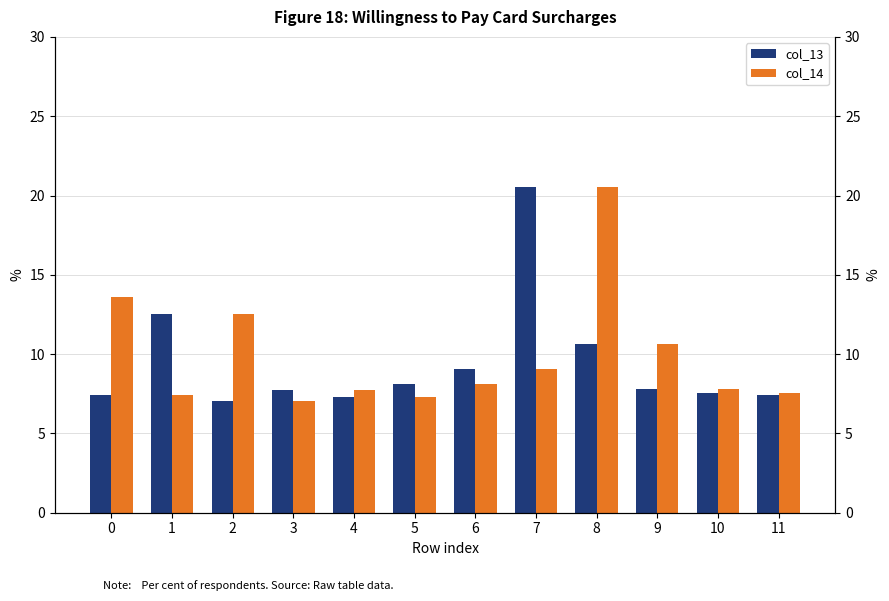

What is the maximum value shown in the chart?

20.5